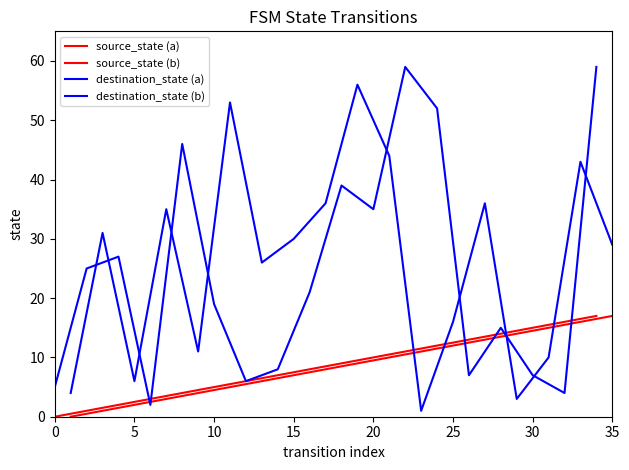

True or false: source_state (a) and destination_state (b) intersect in this chart.

True